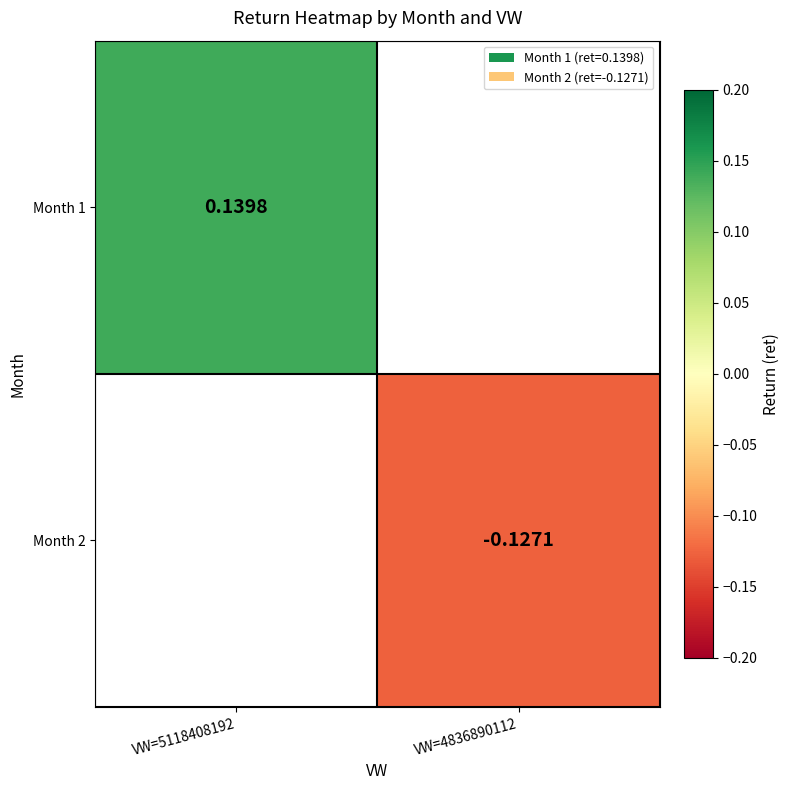

Is the value of Month 1 at VW=5118408192 greater than the value of Month 2 at VW=4836890112?

Yes